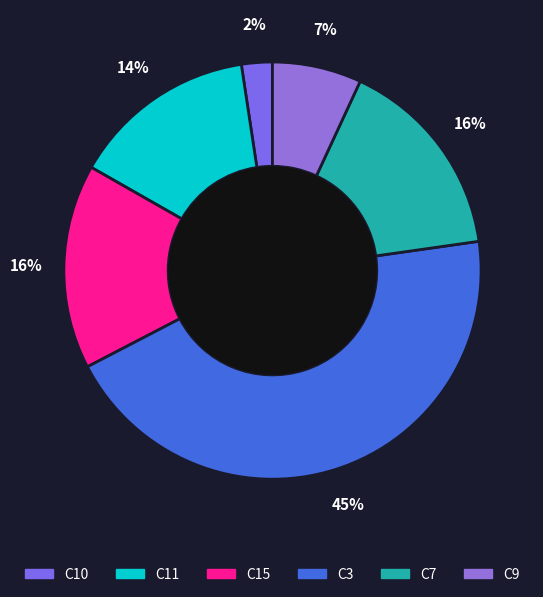

Is there a majority slice in this chart?

No